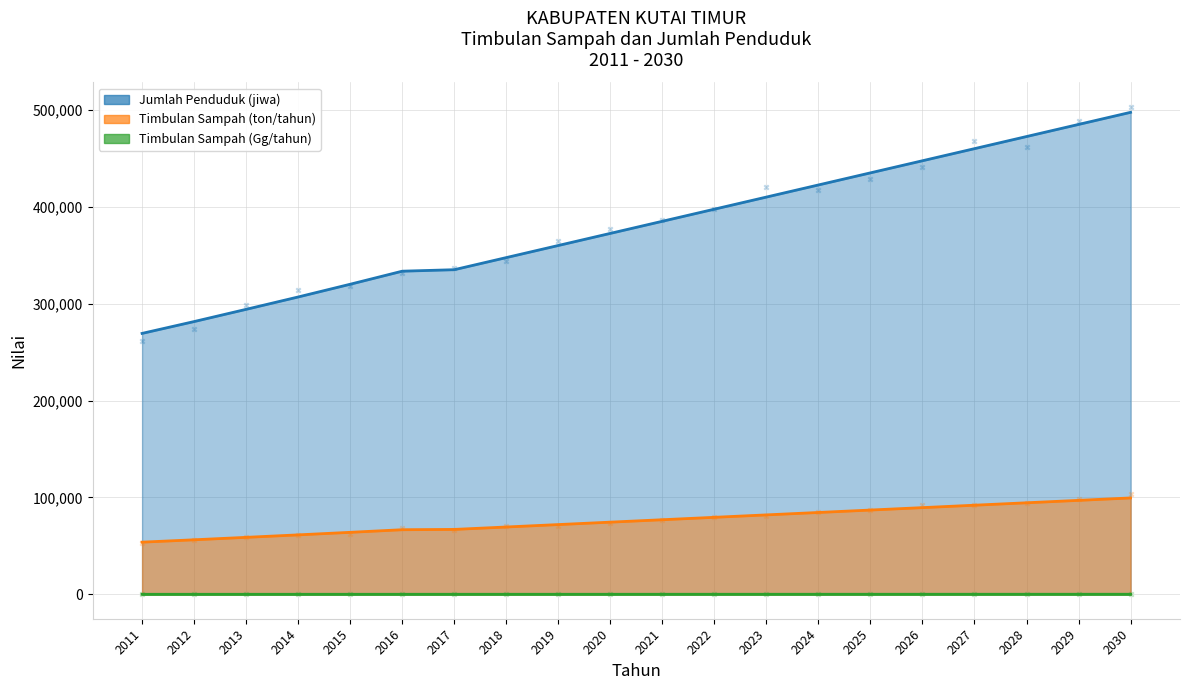

Which series reaches the minimum Y coordinate?

Timbulan Sampah (Gg/tahun)